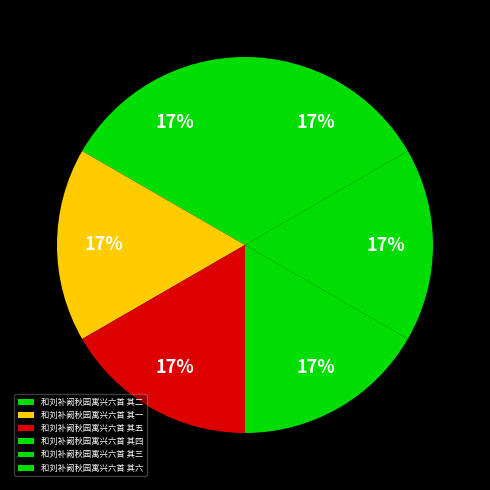

How many slices are in this pie chart?

6